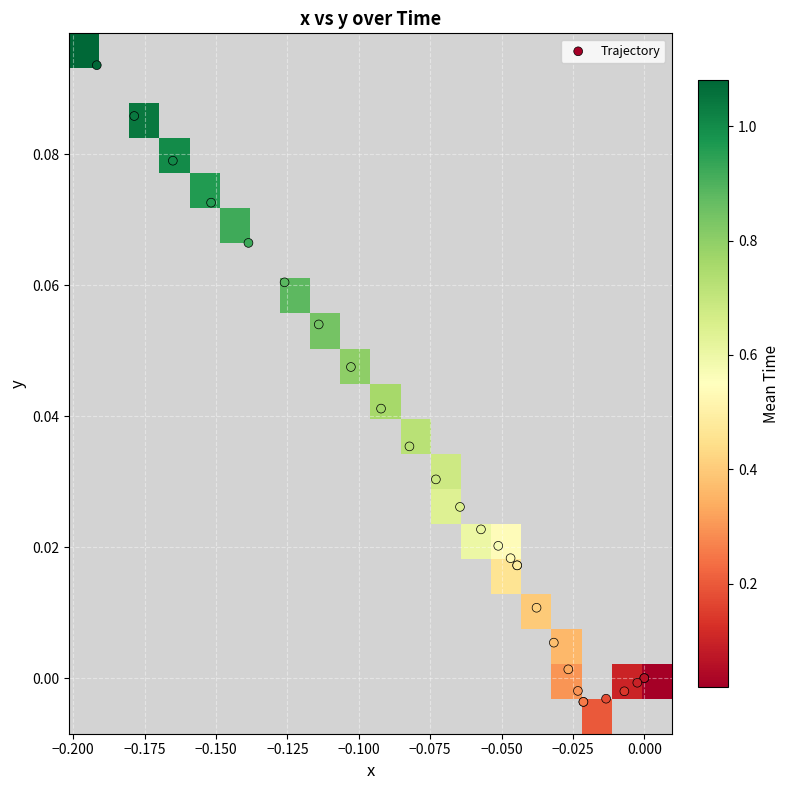

At which category is the sum across all series the highest?

27